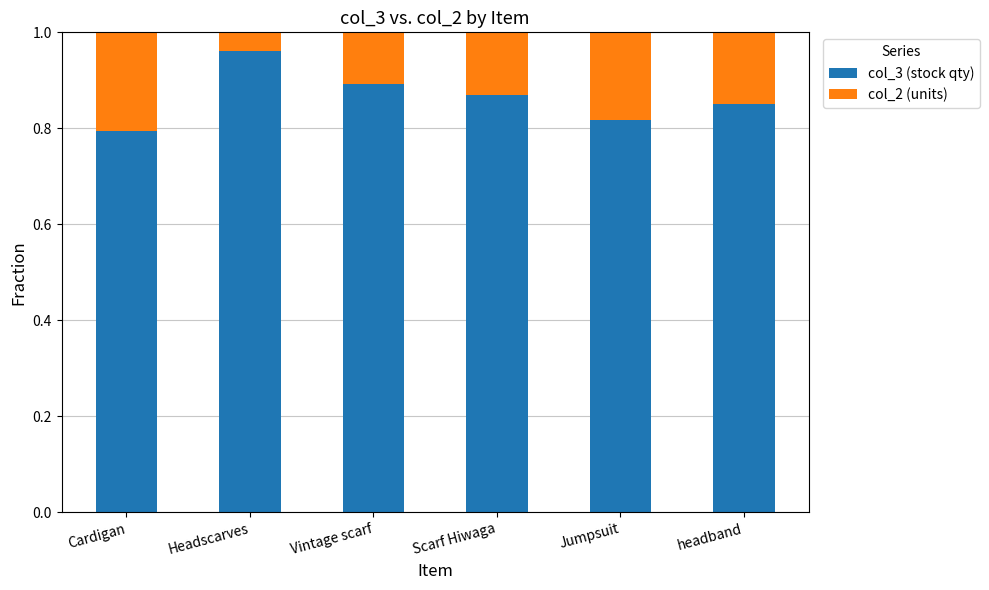

The value of col_3 (stock qty) at Jumpsuit is 0.5. True or false?

False